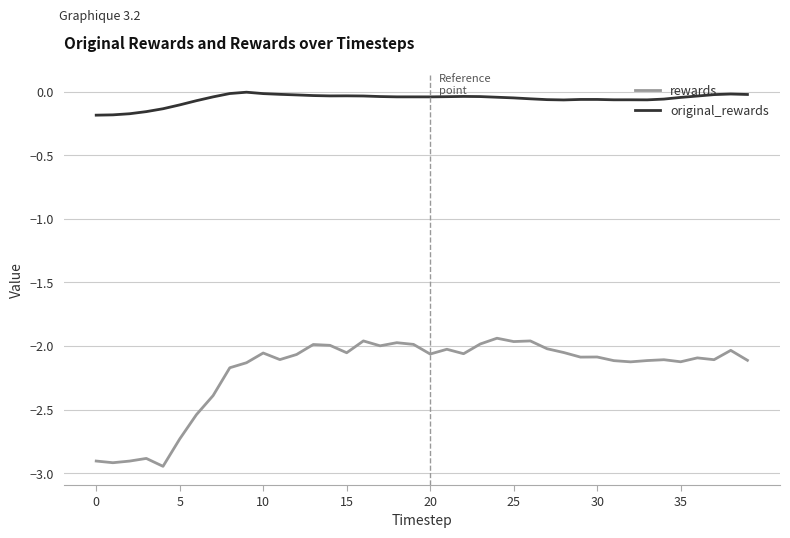

What is the difference between the second highest and minimum values in the original_rewards series?

0.2